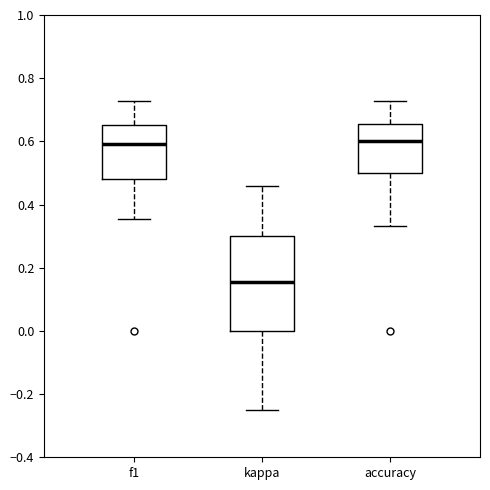

Where is the upper edge of the box for f1 on the y-axis? The values are not printed on the chart, so give them approximately, as read against the axis.

0.66